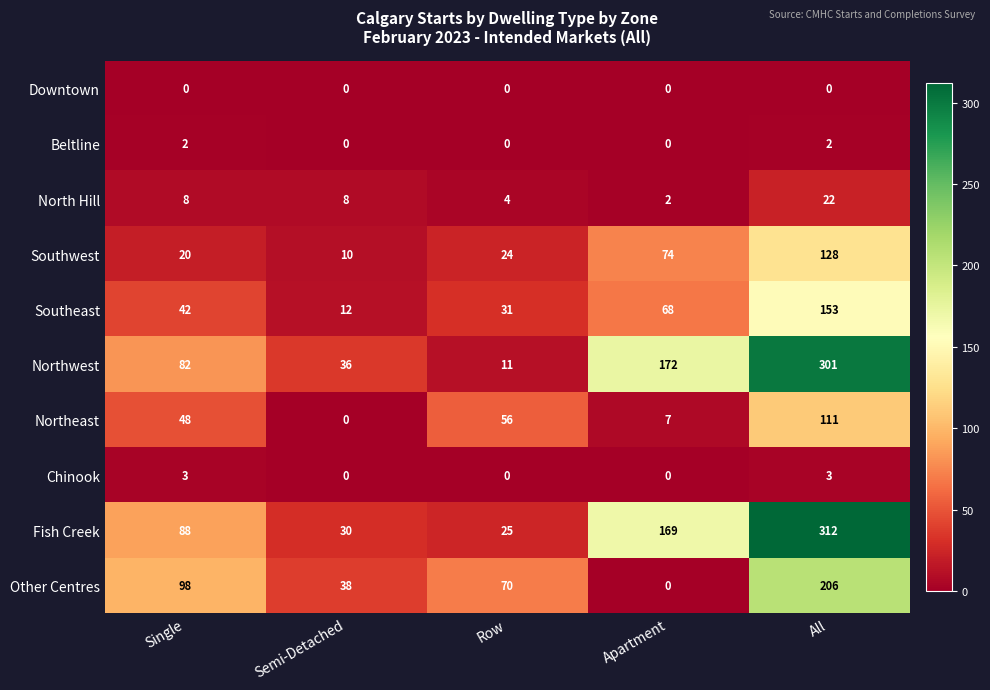

Which category has the highest value across all series?

All